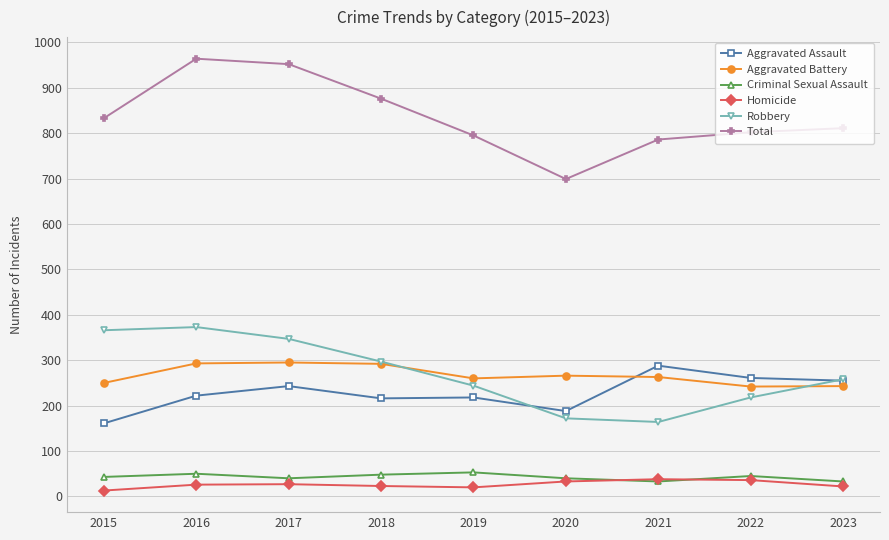

Does the chart display data point markers on the line(s)?

Yes